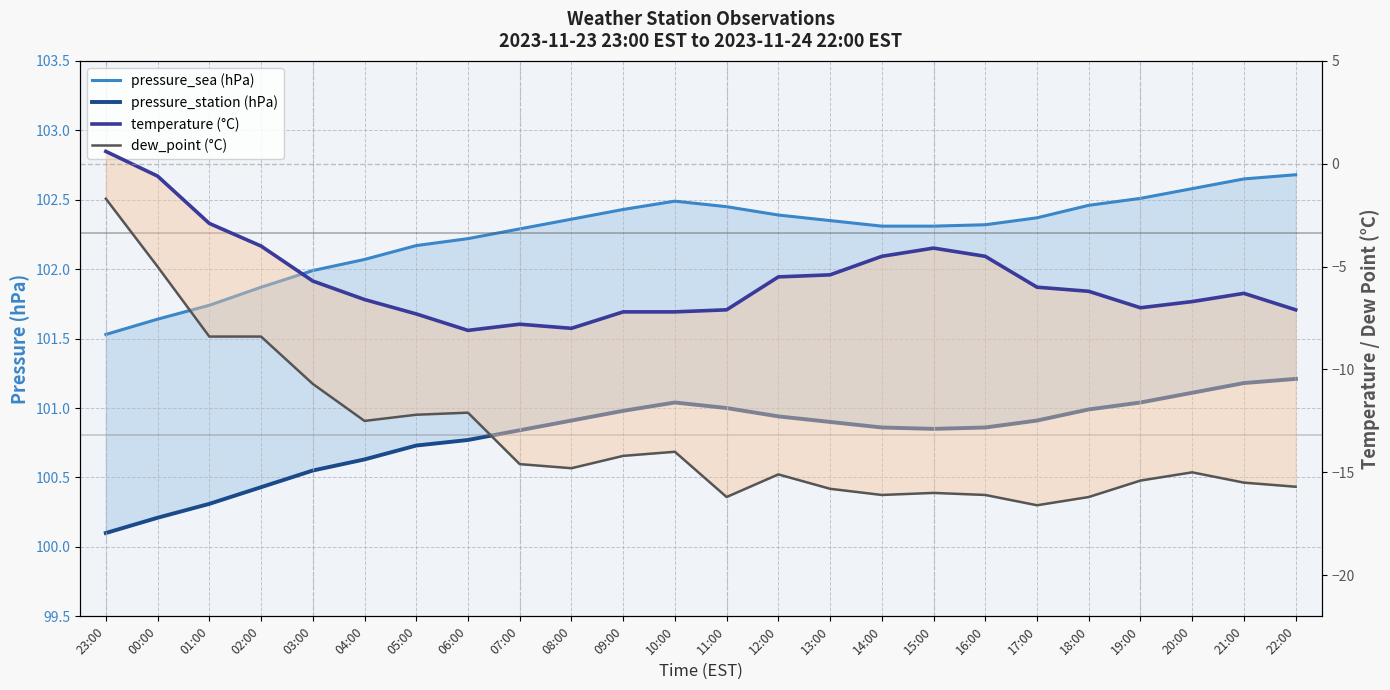

What is the difference between the pressure_sea (hPa) values at 09:00 and 20:00?

0.1